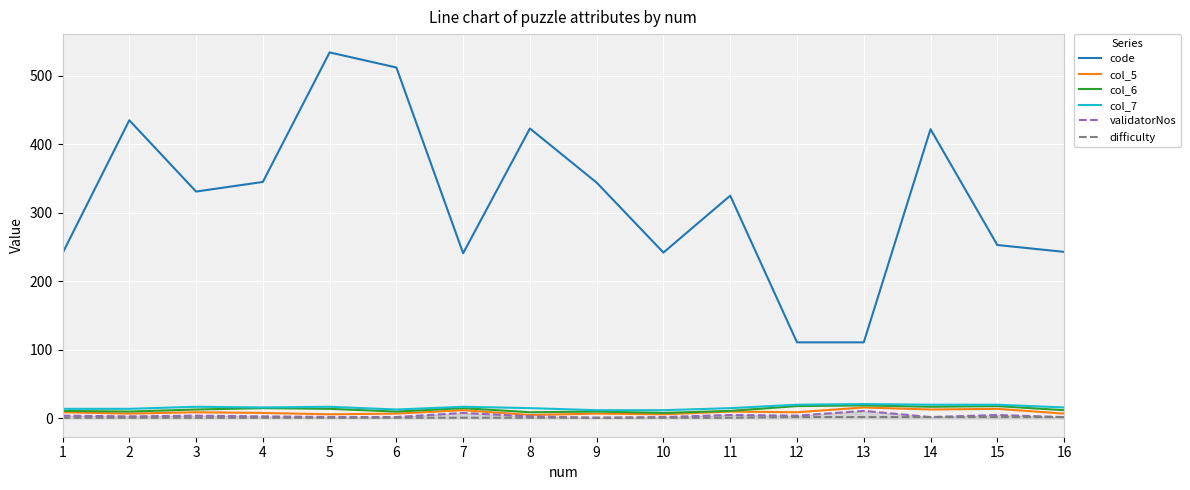

Which series has the largest range (max minus min)?

code